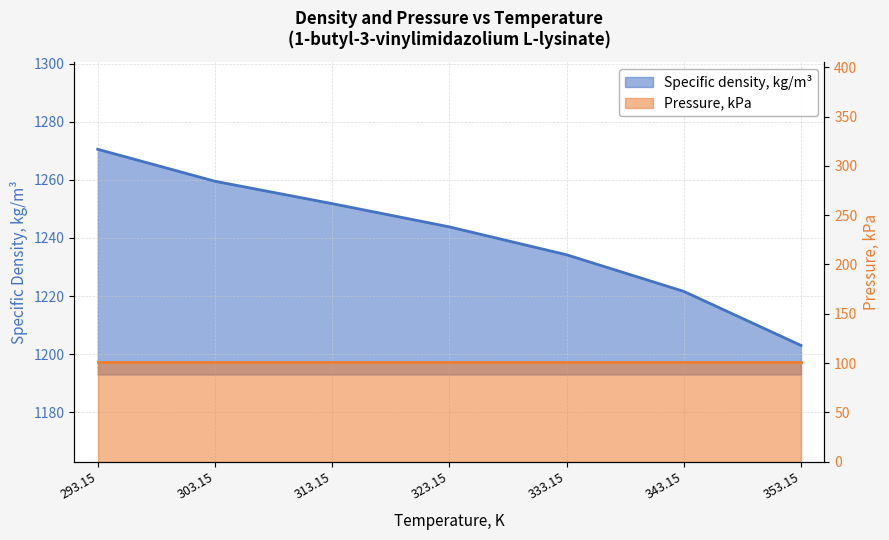

Approximately how many times larger is the value at 343.15 compared to 323.15?

1.0